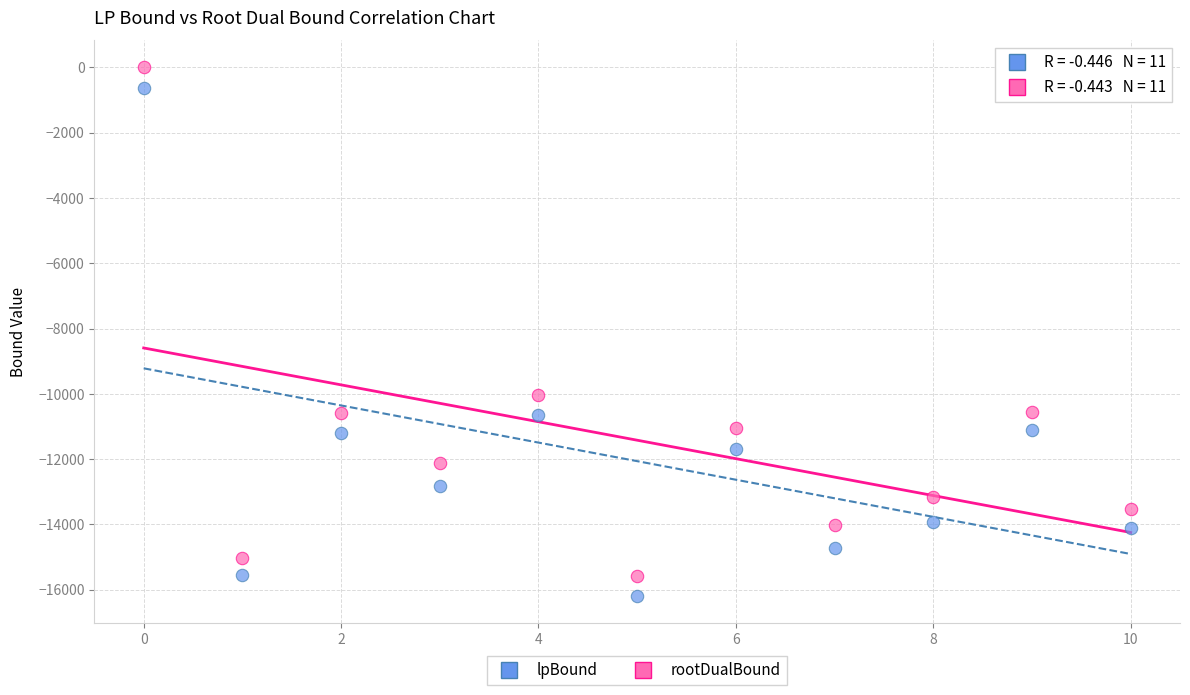

In the rootDualBound series, what Y value is closest to -7790?

-10032.9